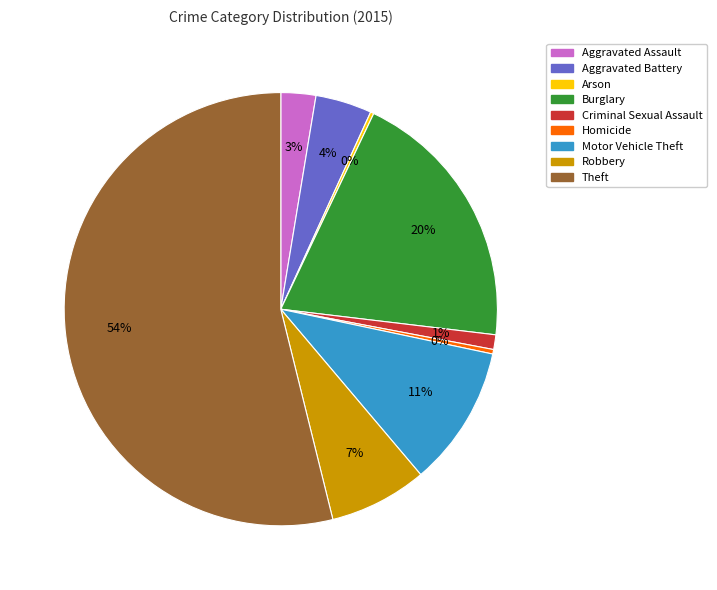

Which slice is the largest?

Theft